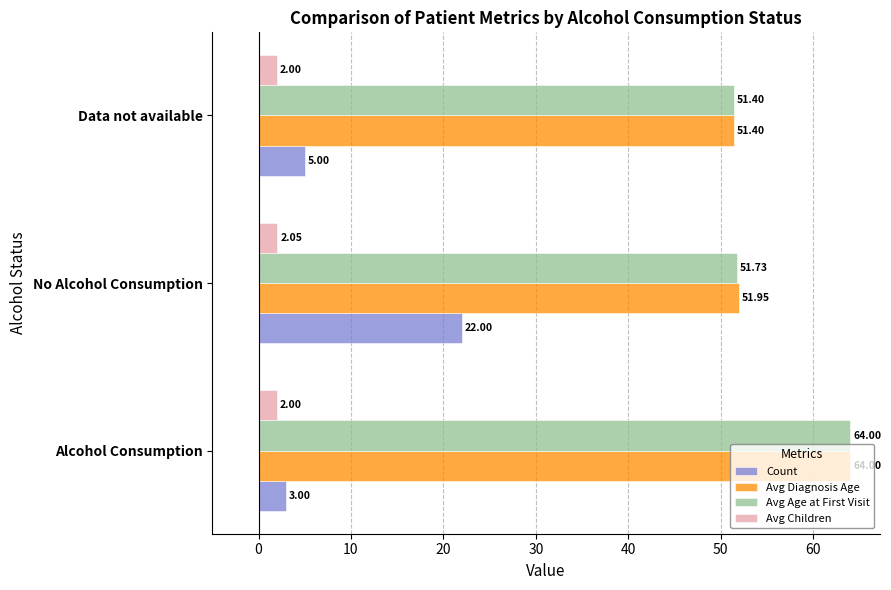

At No Alcohol Consumption, list the series in order from largest to smallest.

Avg Diagnosis Age, Avg Age at First Visit, Count, Avg Children